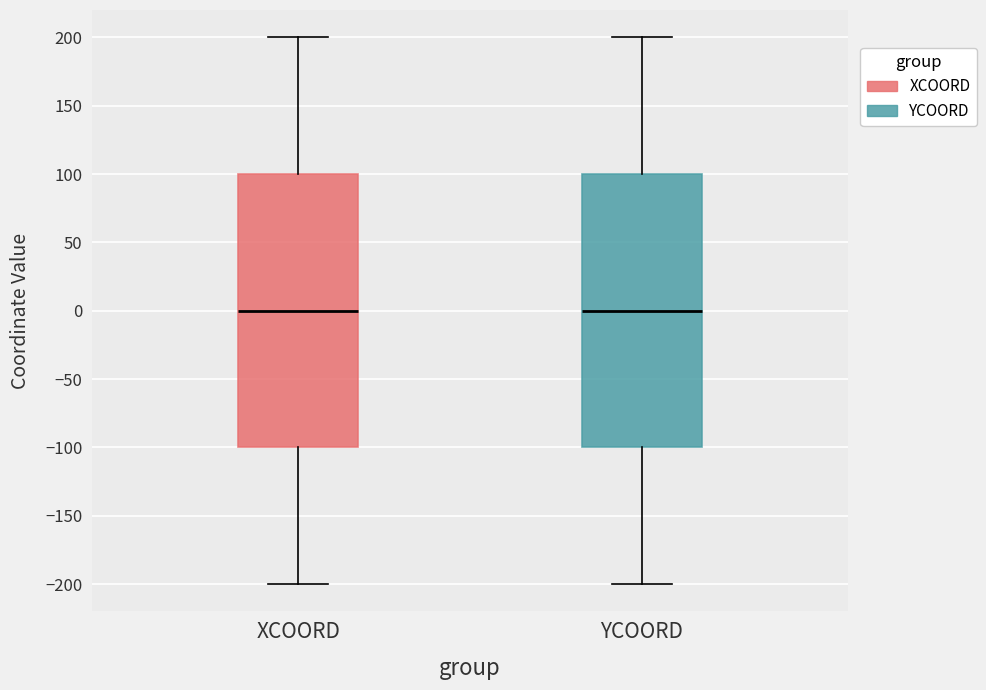

Reading left to right, read every box against the y-axis: the position of its median line, the range the box covers, and the ends of its whiskers. The values are not printed on the chart, so give them approximately, as read against the axis.

XCOORD: median 0, box -100 to 100, whiskers -200 to 200
YCOORD: median 0, box -100 to 100, whiskers -200 to 200